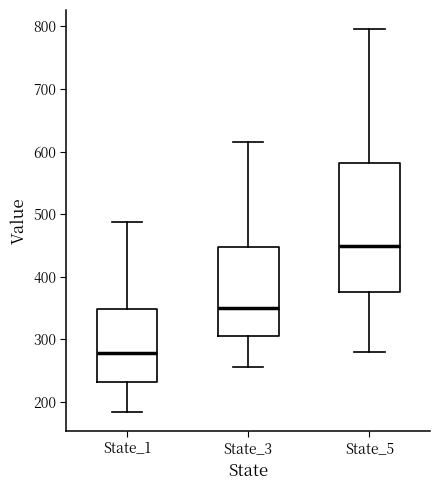

Reading left to right, transcribe this box plot: for each box, give where its median line is, the range the box spans, and where its two whiskers end, as read against the y-axis. The values are not printed on the chart, so give them approximately, as read against the axis.

State_1: median 280, box 230 to 350, whiskers 180 to 490
State_3: median 350, box 300 to 450, whiskers 260 to 620
State_5: median 450, box 380 to 580, whiskers 280 to 800